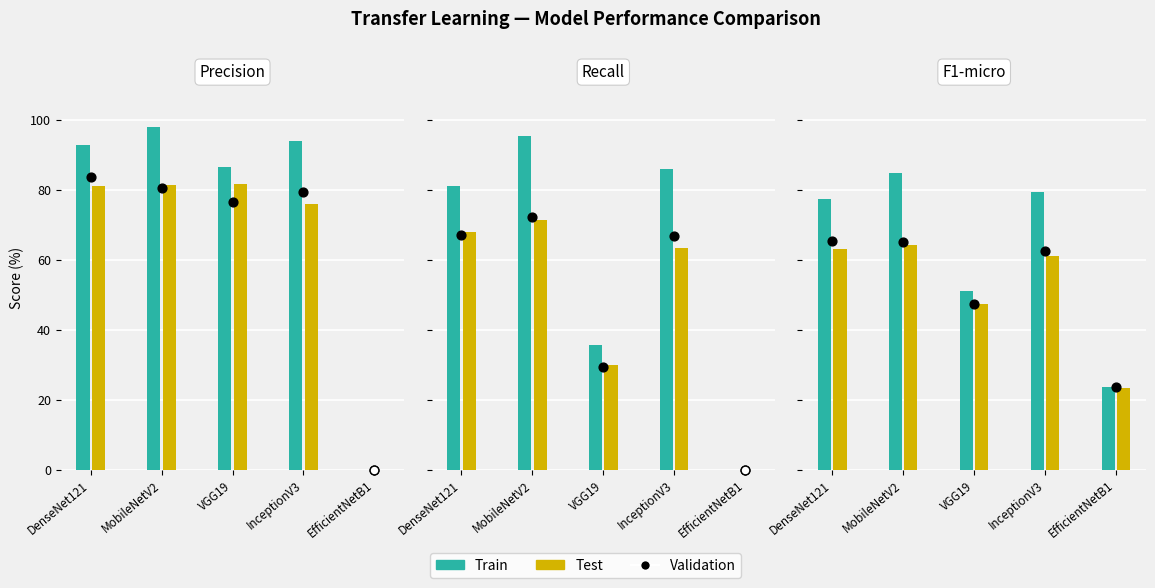

What are all the series names shown in the legend?

Train, Test, Validation